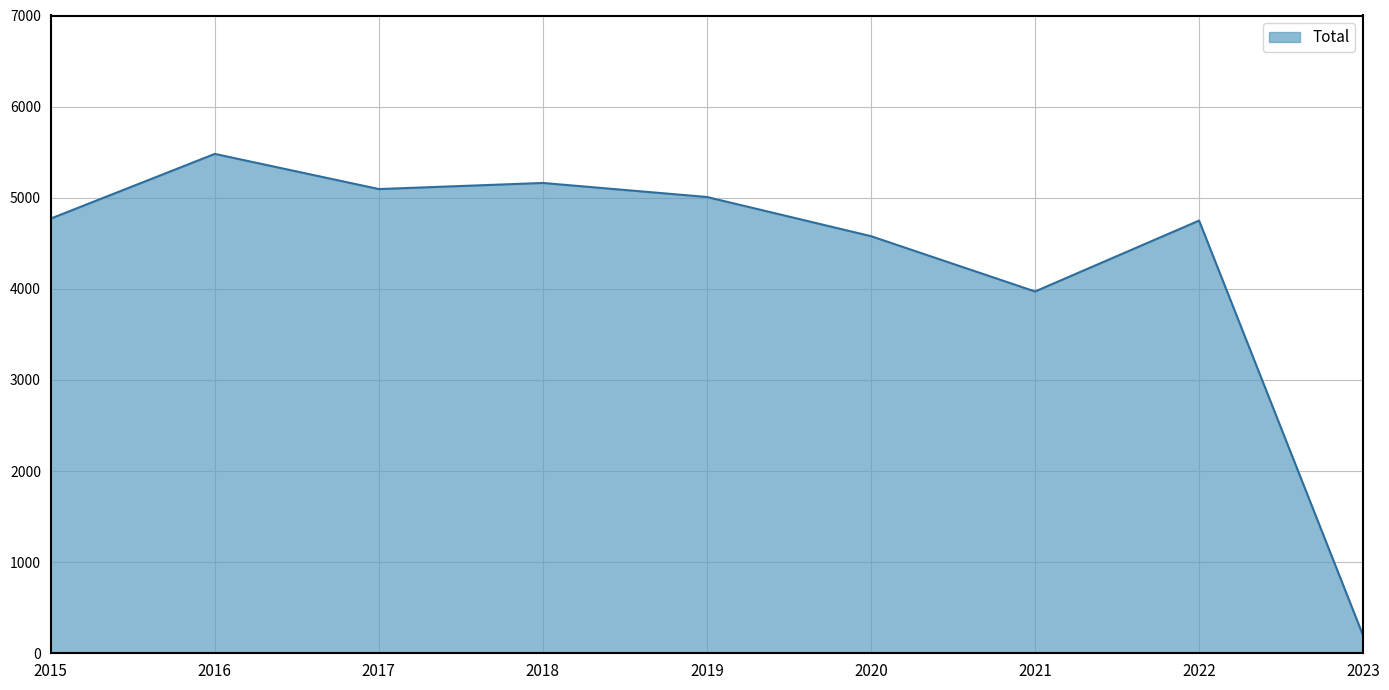

The value at 2019 is 8838. True or false?

False